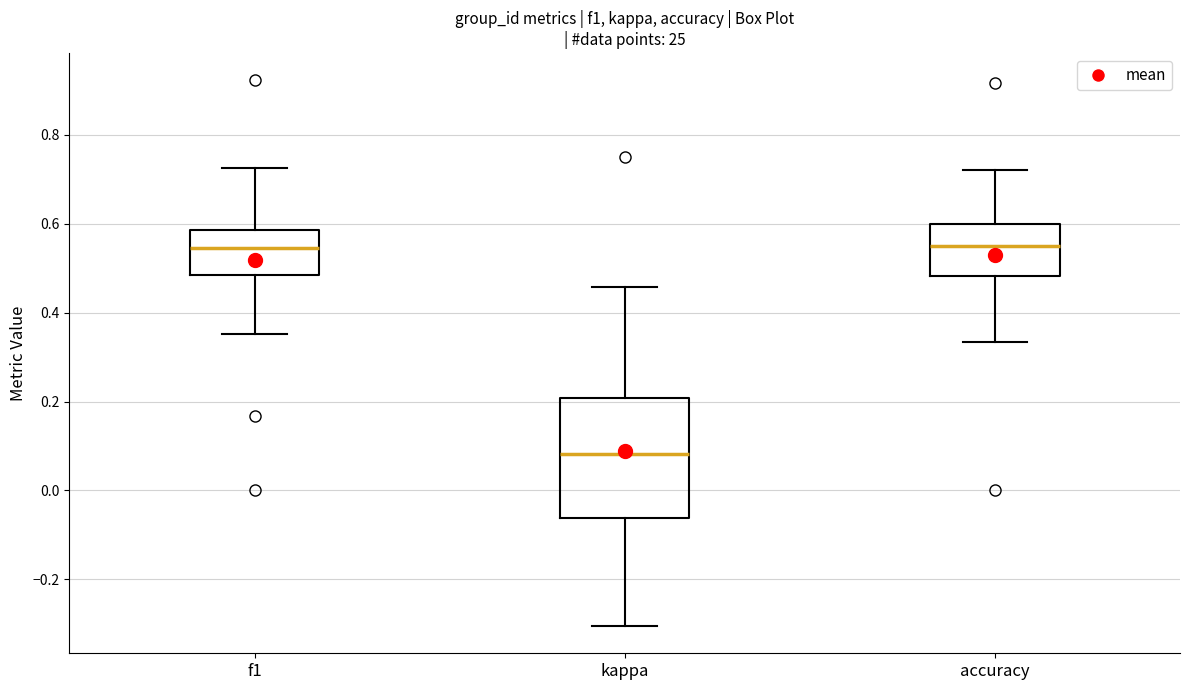

Where is the lower edge of the box for f1 on the y-axis? The values are not printed on the chart, so give them approximately, as read against the axis.

0.48